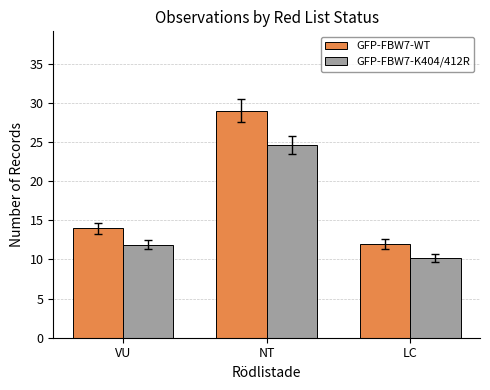

The value of GFP-FBW7-K404/412R at VU is 6.7. True or false?

False